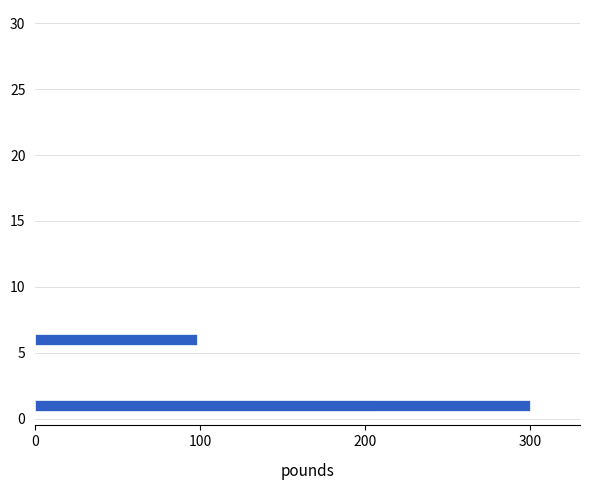

The value at 300 is 300. True or false?

True